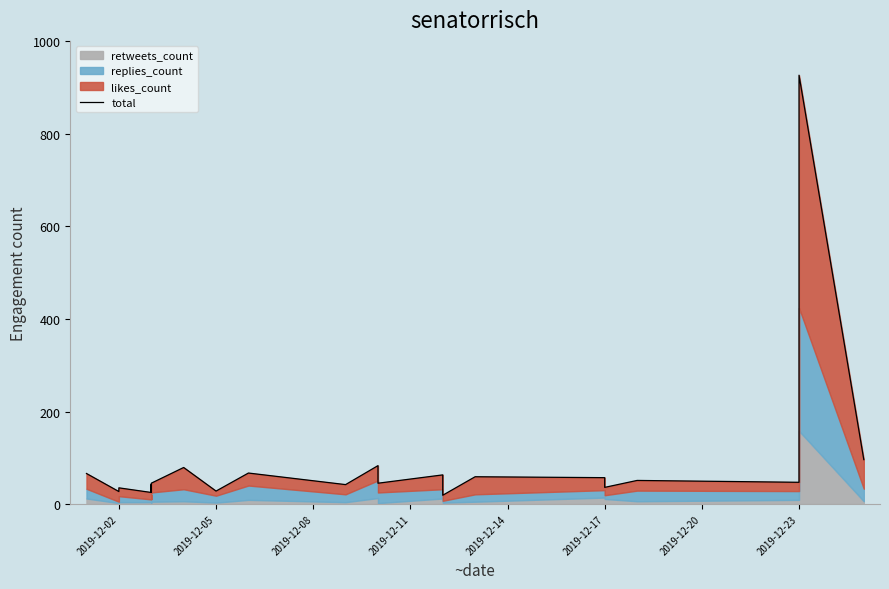

What is the minimum value shown in the chart?

19